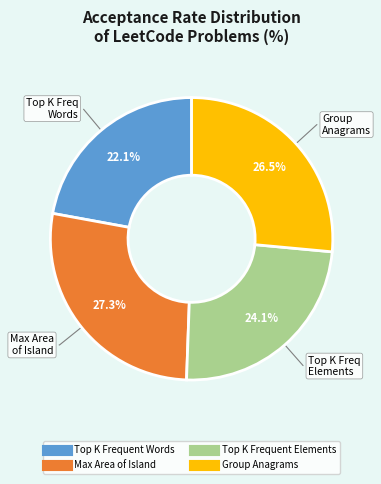

Rank the categories by value from lowest to highest.

Top K Frequent Words, Top K Frequent Elements, Group Anagrams, Max Area of Island